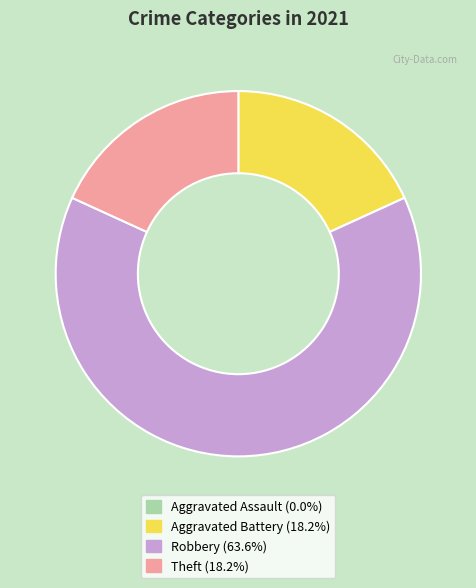

Do Theft and Robbery together represent more than half of the pie?

Yes